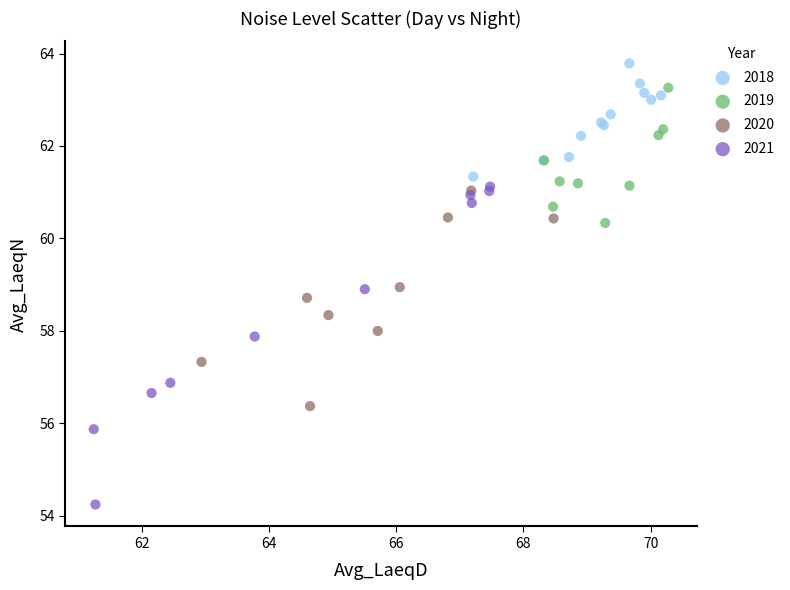

Which series reaches the maximum Y coordinate?

2018